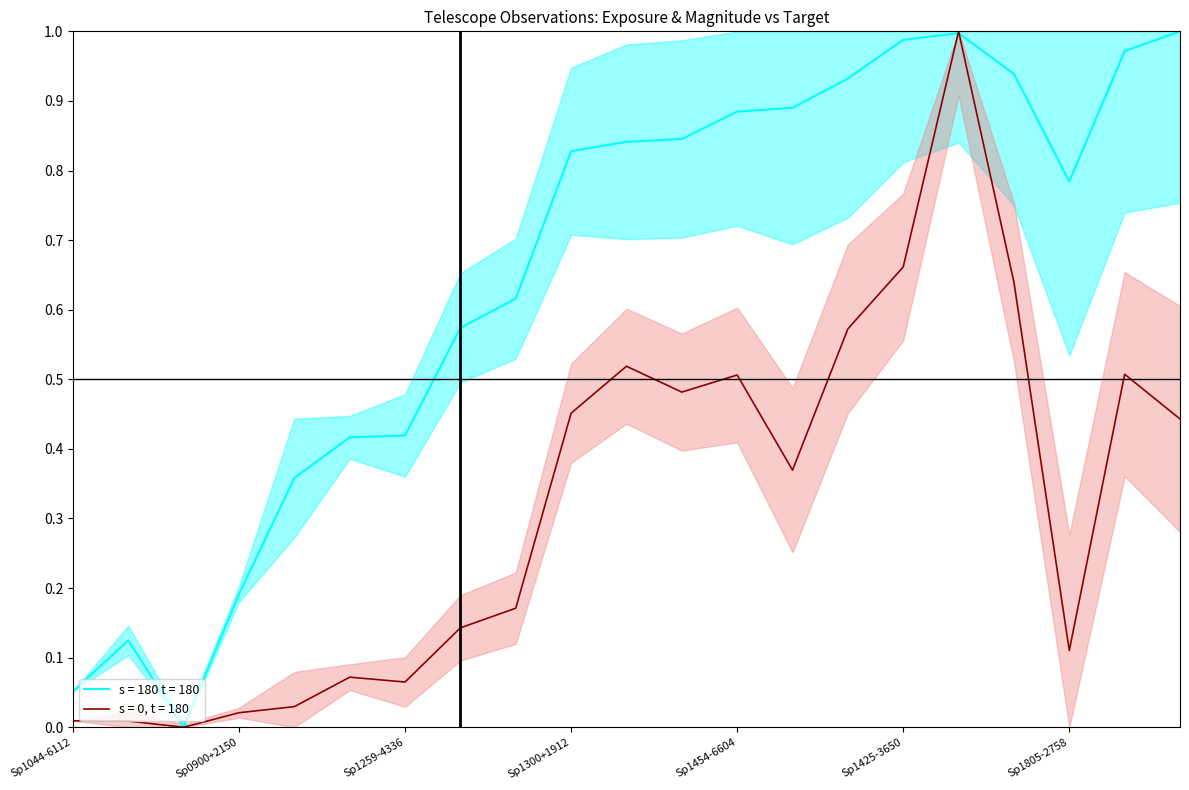

Where is the first local minimum for Imag?

Sp1056+0700